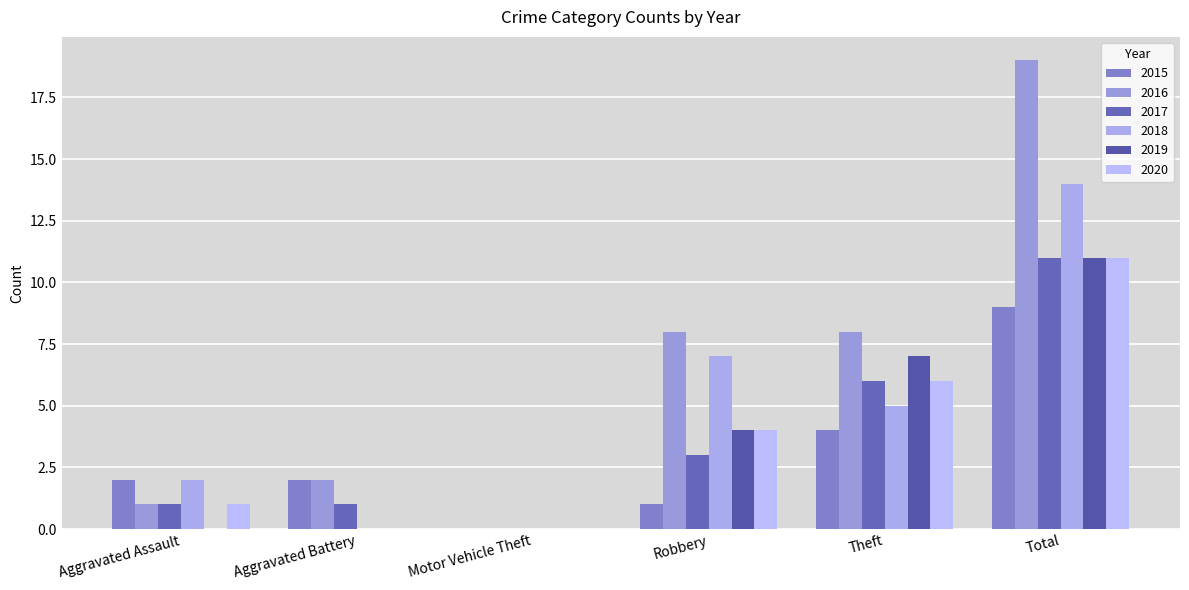

Is it true that 2016 equals 8 at Theft?

True